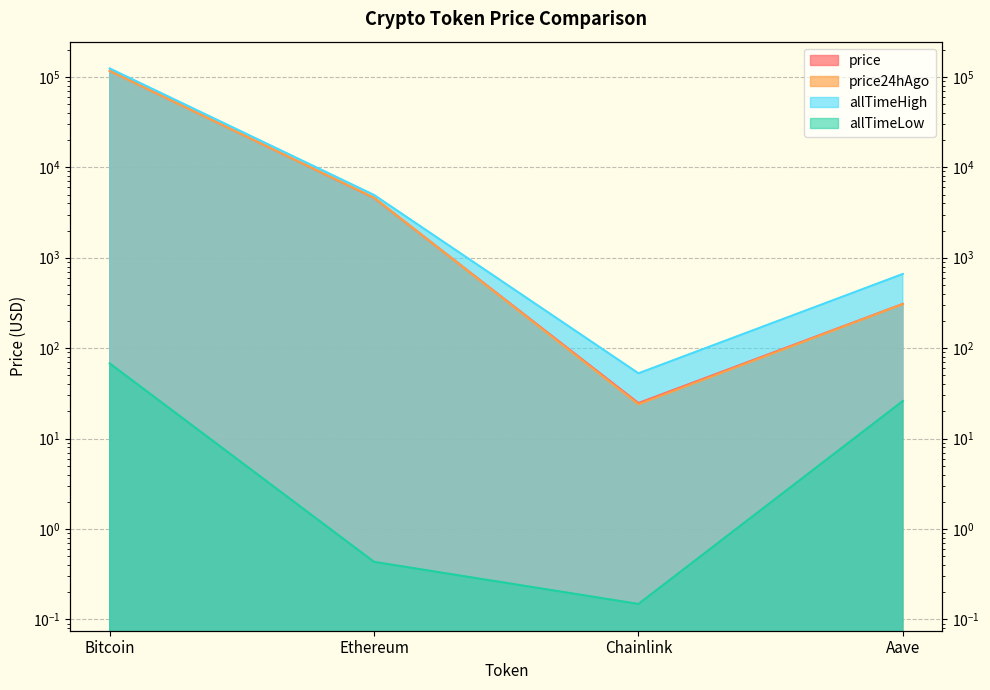

What is the greatest value displayed?

124128.0